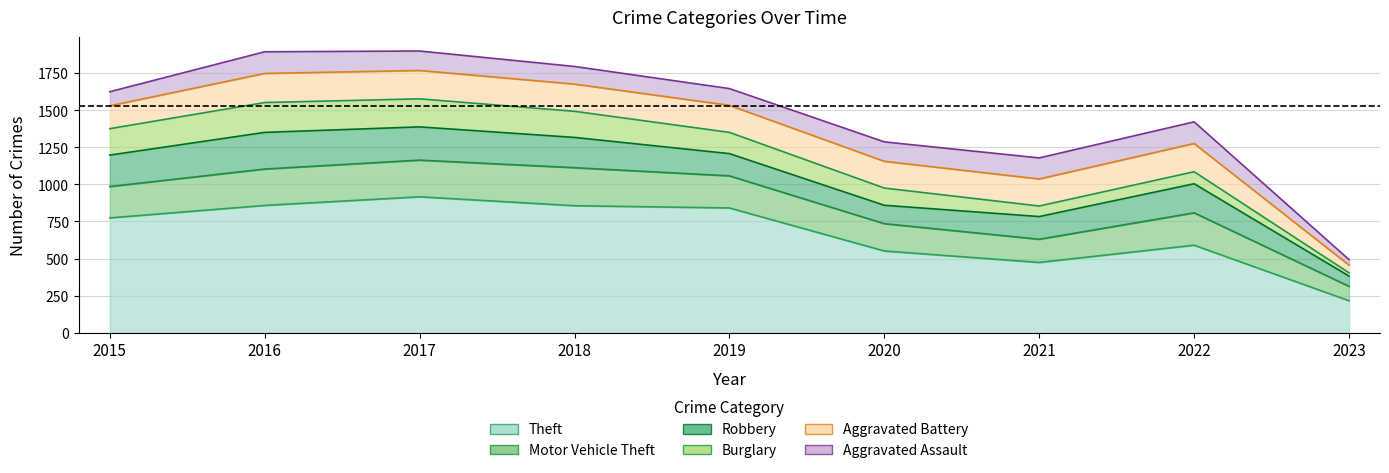

Reading right to left, extract all data points from this chart.

Theft: 216	590	474	551	841	856	916	858	774
Motor Vehicle Theft: 97	218	156	184	216	256	247	245	211
Robbery: 69	196	153	124	150	204	224	247	212
Burglary: 22	81	71	116	143	176	189	201	178
Aggravated Battery: 52	190	182	180	182	183	191	196	154
Aggravated Assault: 37	146	142	131	113	119	131	146	95